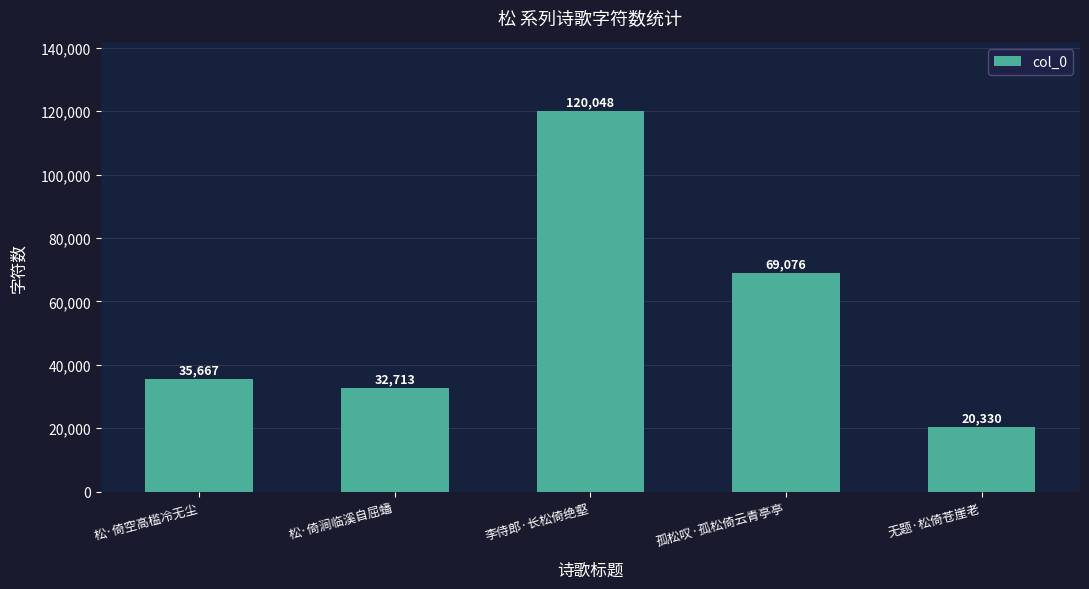

Does the chart contain stacked bars?

No